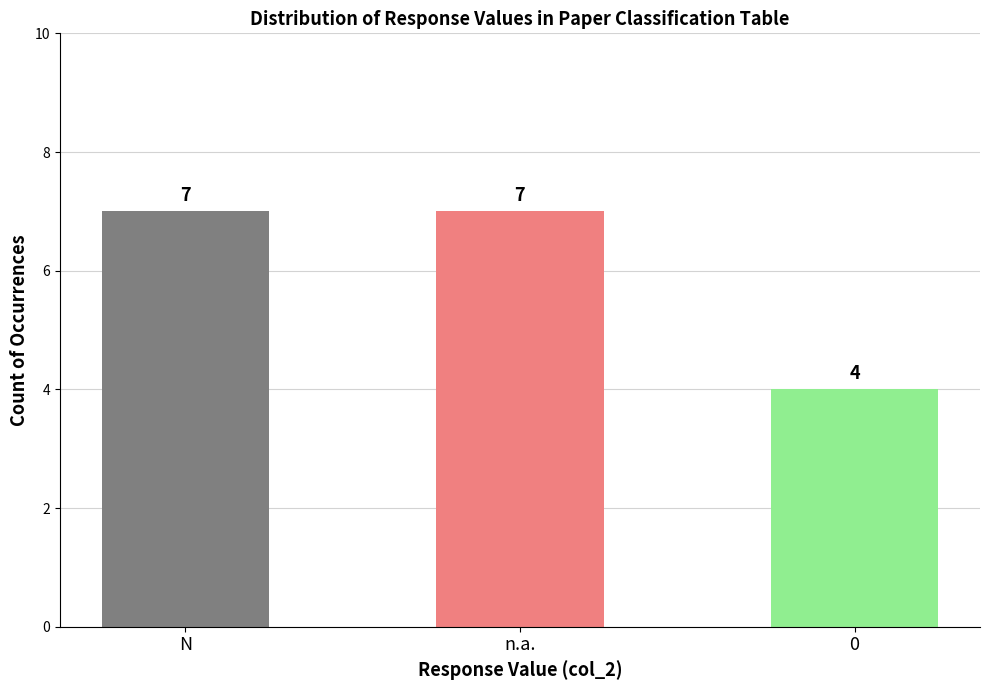

What is the value of the 3rd bar from the left?

4